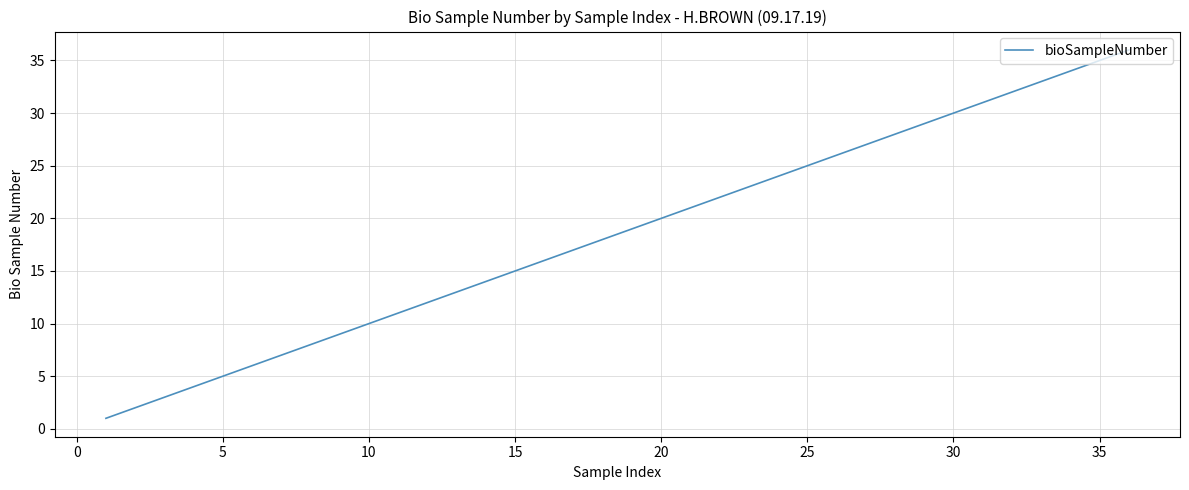

What is the maximum value shown in the chart?

36